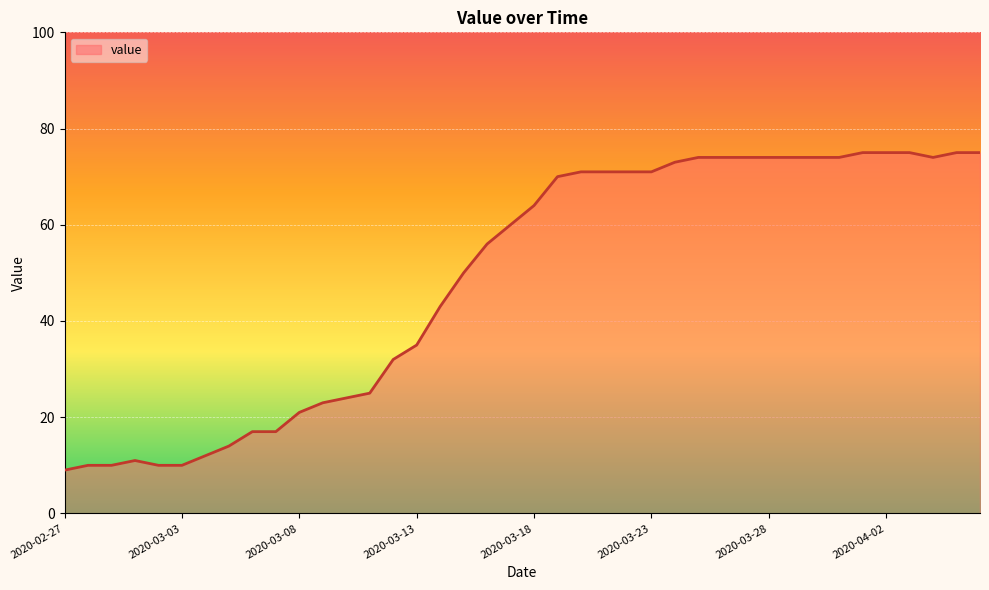

What is the minimum value shown in the chart?

9